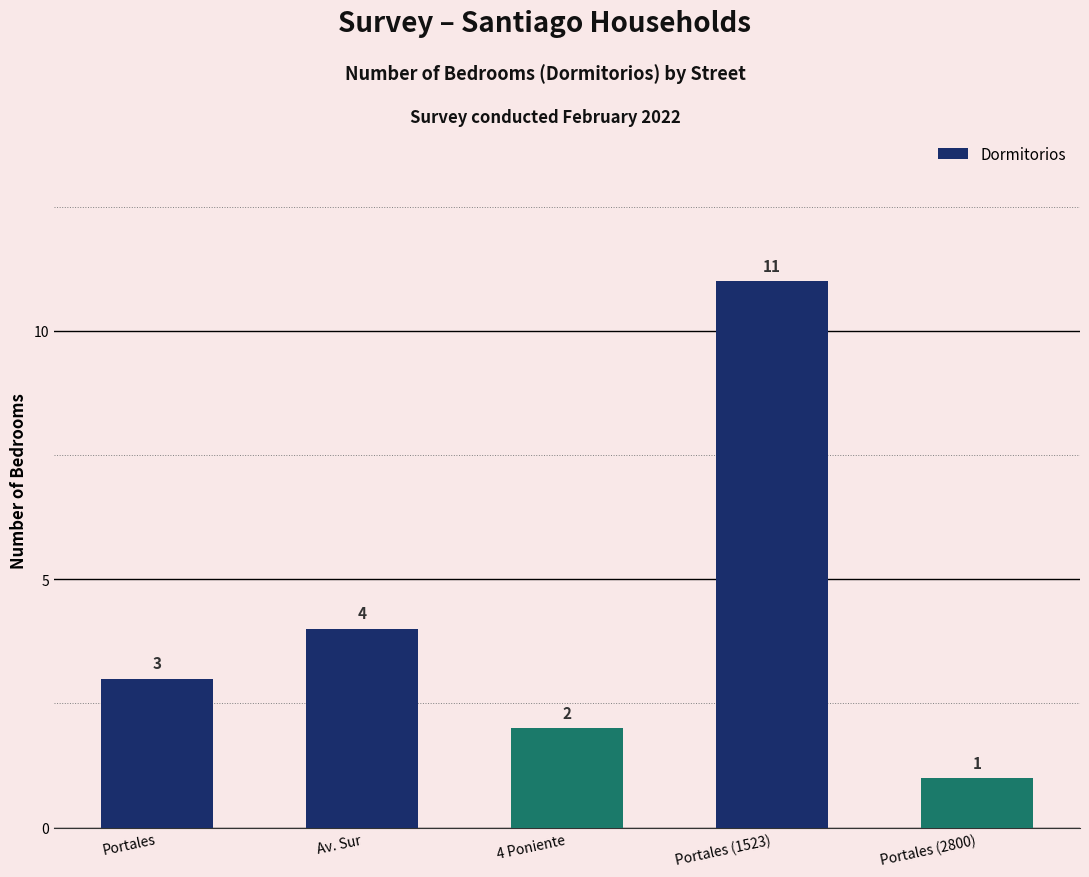

Are the bars horizontal?

No